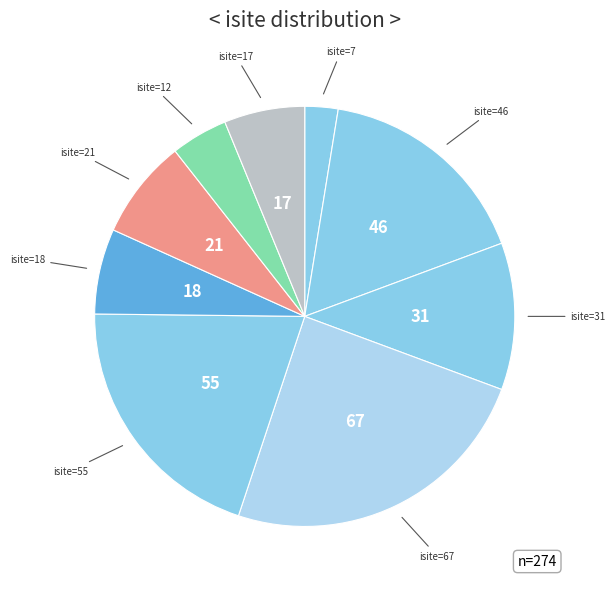

How many segments does this pie chart have?

9